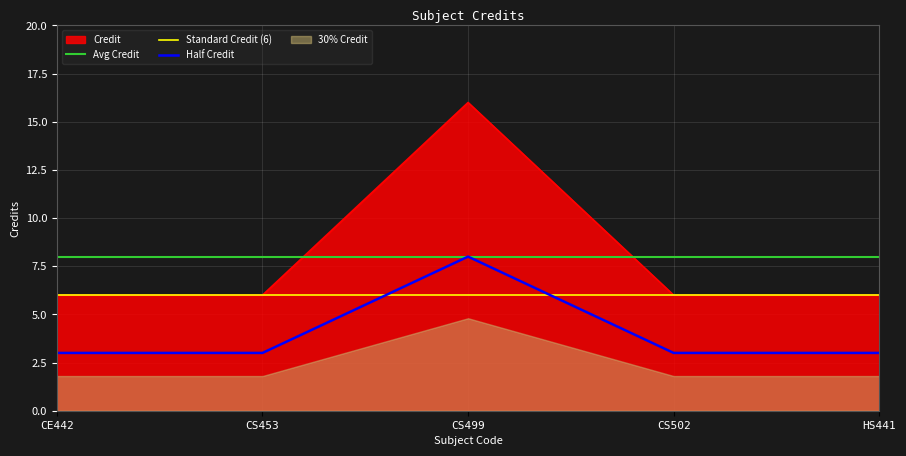

At which label does Credit reach its peak?

CS499